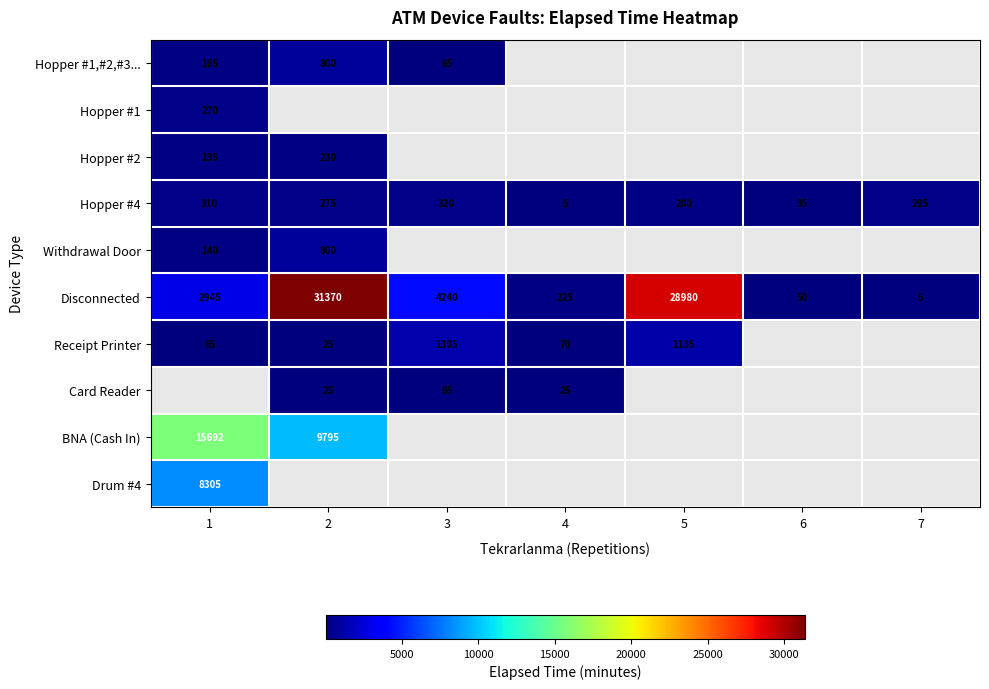

Is it true that BNA (Cash In) equals 15692 at 1?

True